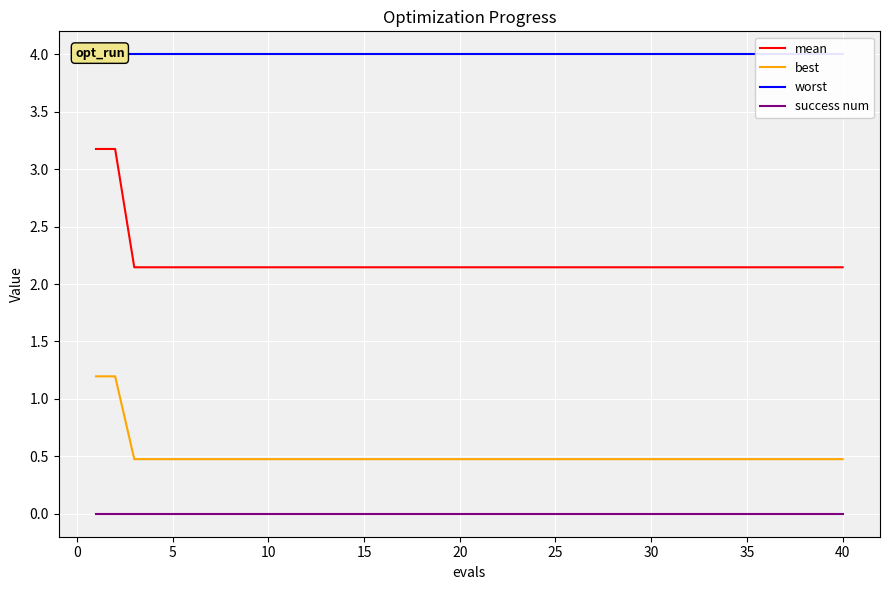

True or false: best and worst intersect in this chart.

False